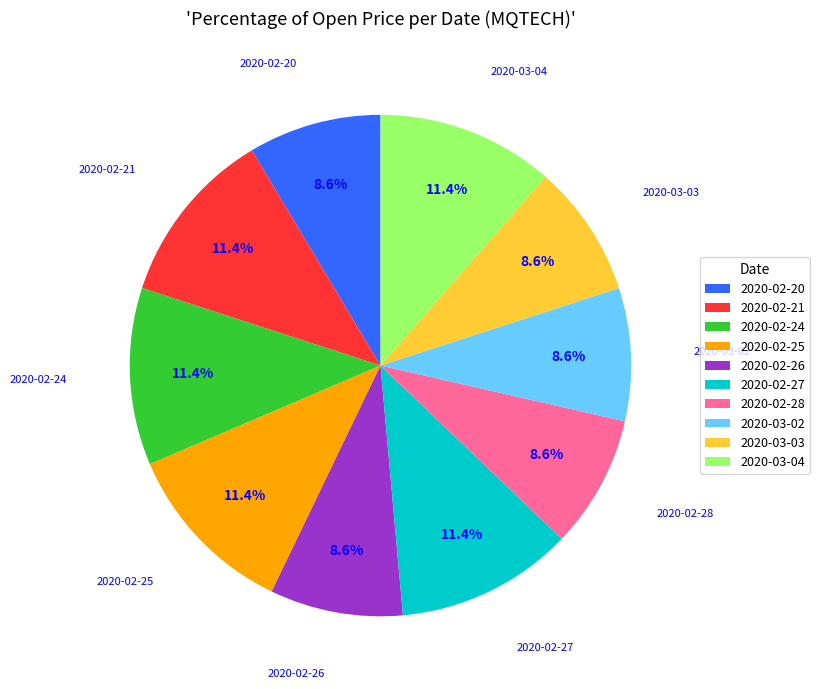

Does 2020-02-28 account for over 50% of the chart?

No